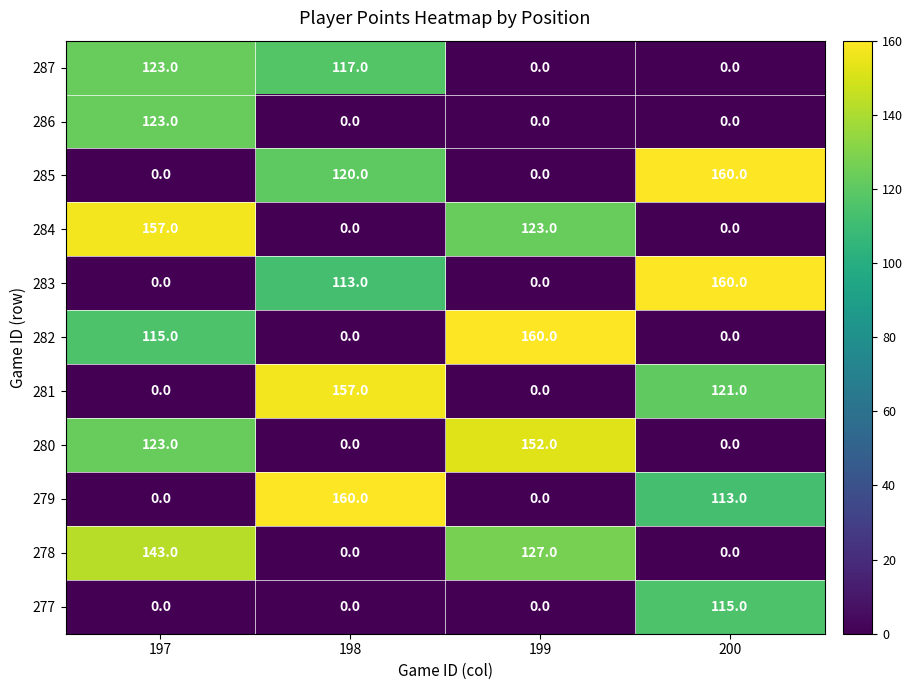

Where is 287 nearest to the value 61?

198